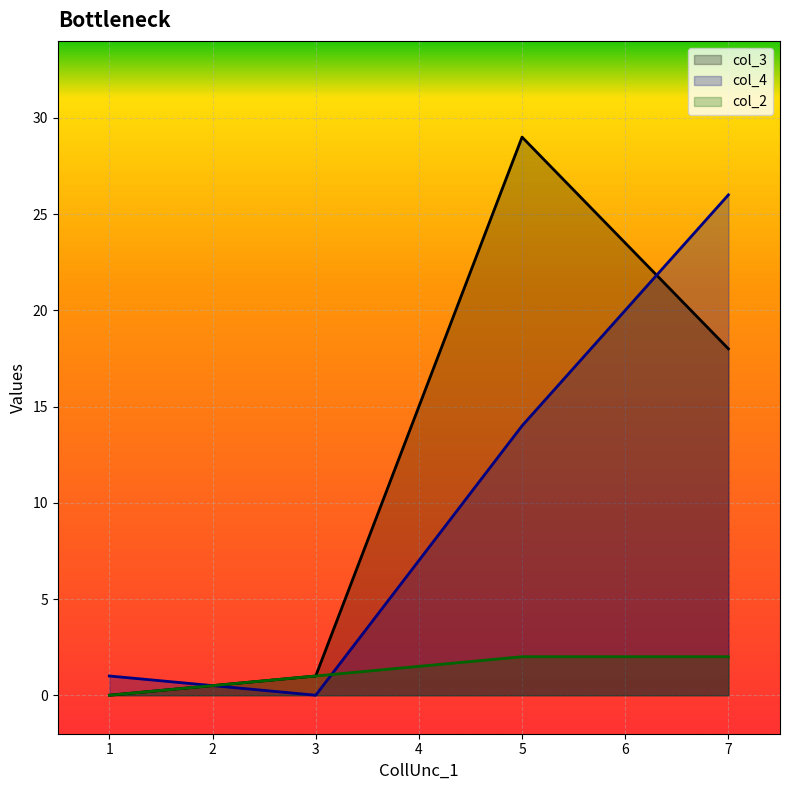

List the series in order of their overall mean, highest first.

col_3, col_4, col_2